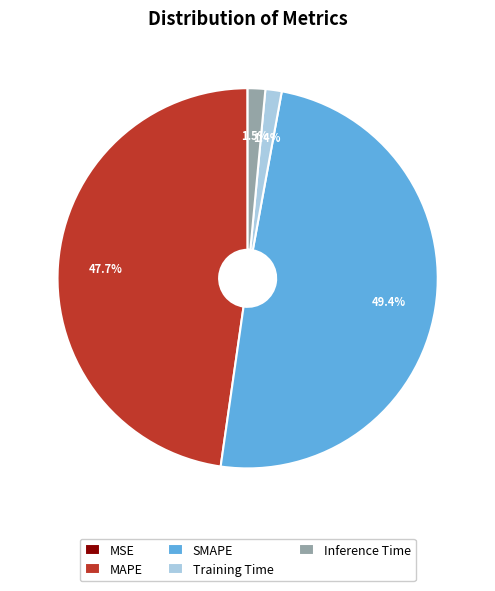

How much of the chart is everything except Training Time?

98.6%